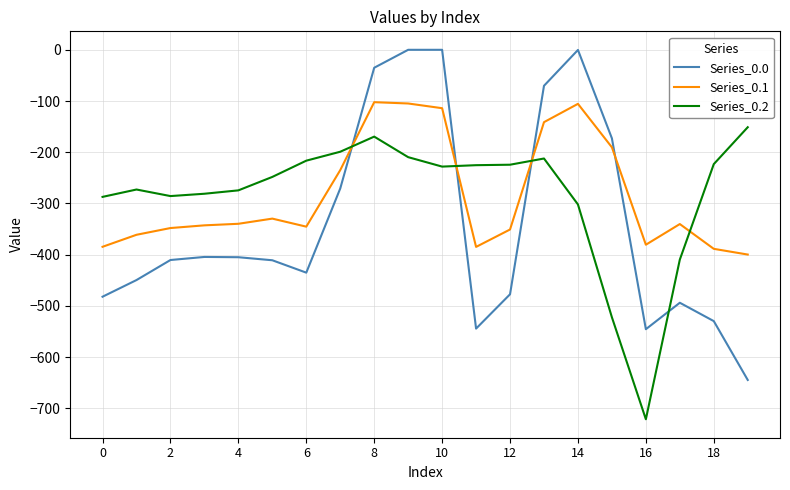

True or false: Series_0.0 has more than 1 points higher than both neighbors.

True